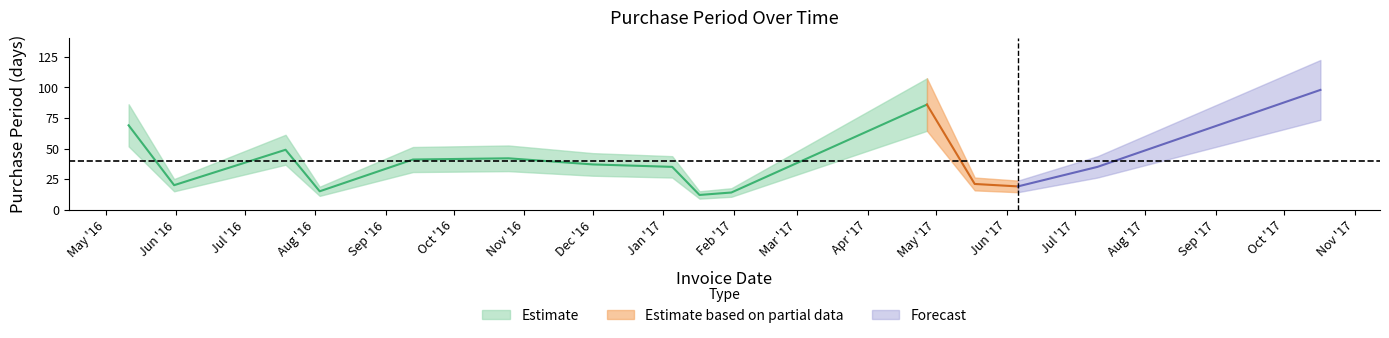

Rank the categories by value from highest to lowest.

2017-10-17, 2017-04-27, 2016-05-11, 2016-07-19, 2016-10-25, 2016-09-13, 2016-12-01, 2017-01-05, 2017-07-11, 2017-05-18, 2016-05-31, 2017-06-06, 2016-08-03, 2017-01-31, 2017-01-17